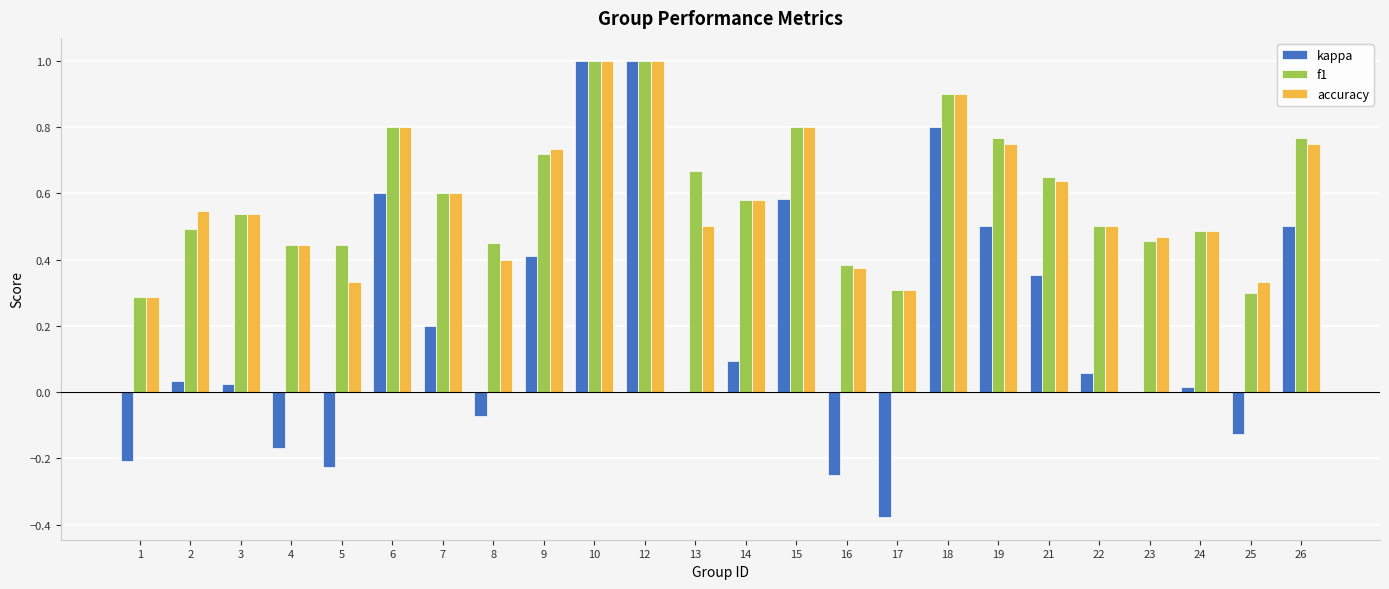

What is the total value across all series at 19?

2.0